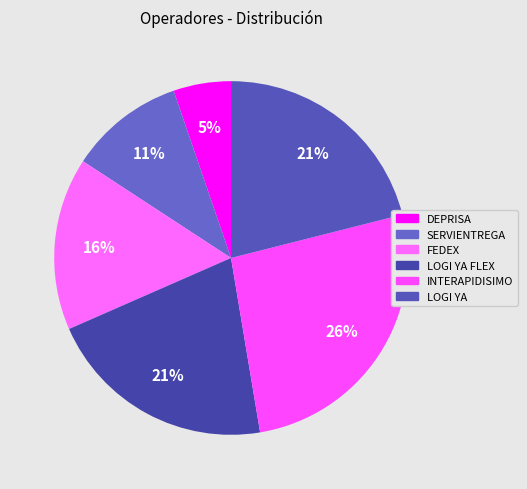

How many segments does this pie chart have?

6